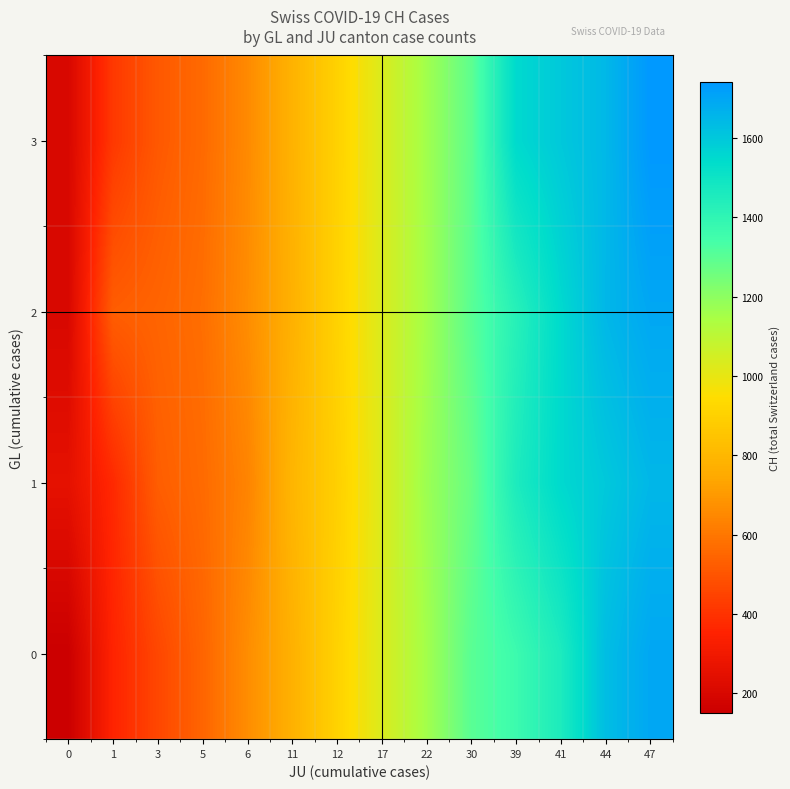

What is the greatest value displayed?

1741.0